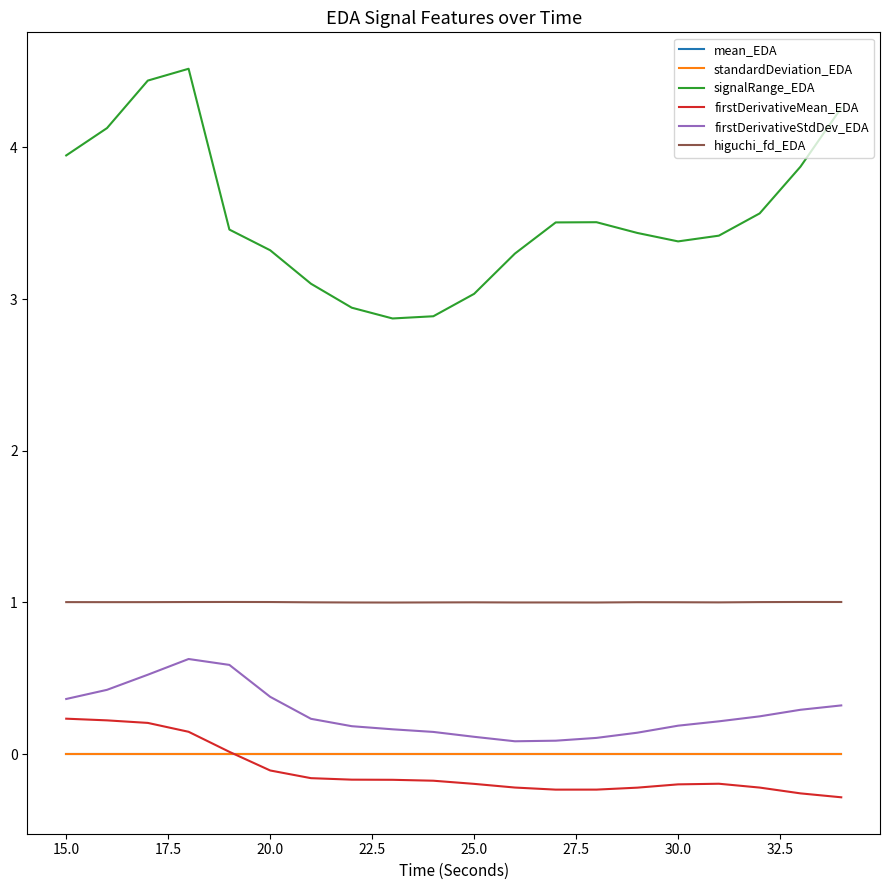

What is the minimum value for higuchi_fd_EDA?

1.0